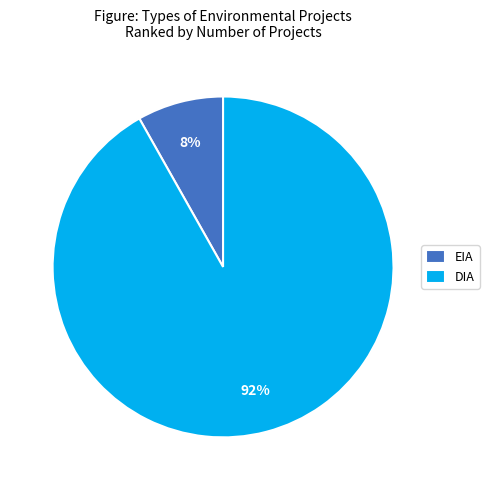

To the nearest percent, what portion does EIA represent?

8%